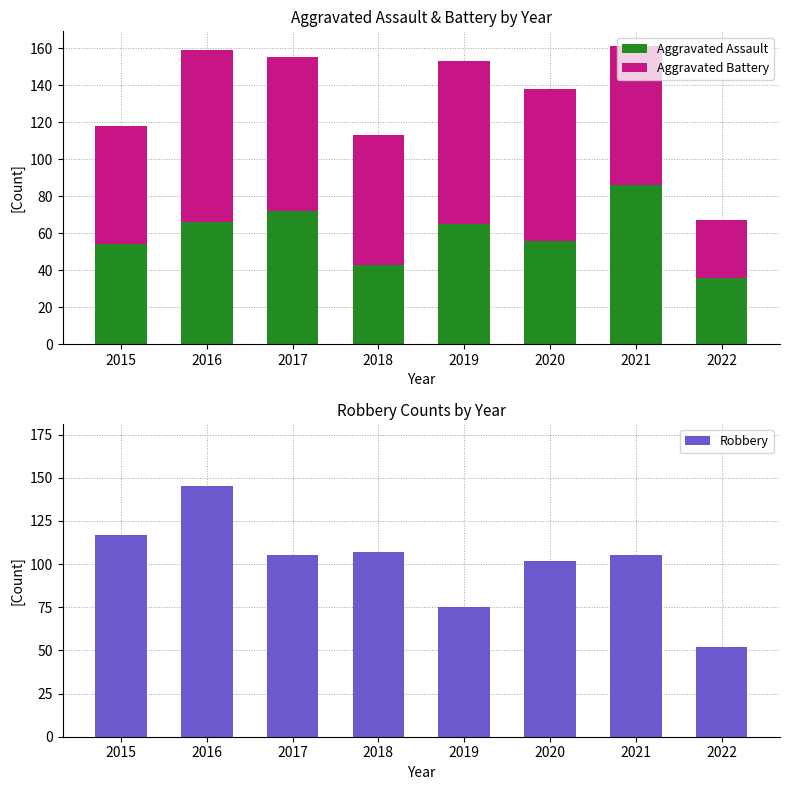

Between 2016 and 2021, which series saw the biggest shift?

Robbery